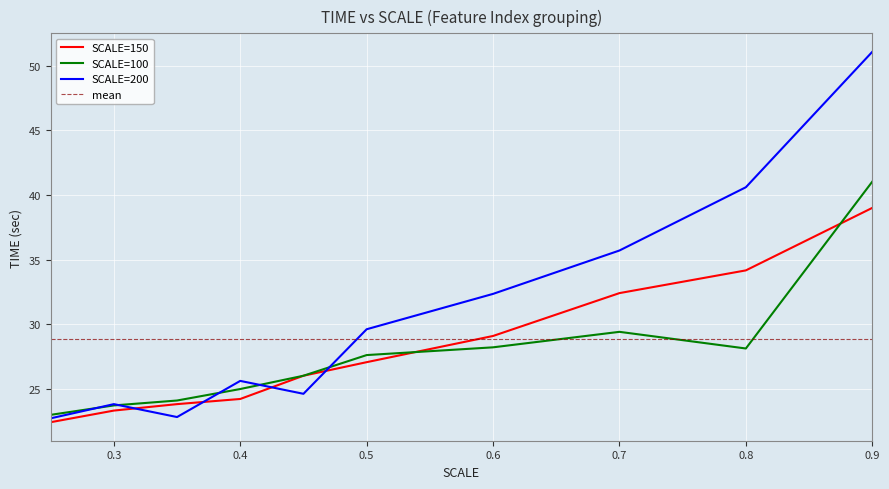

What position from the left is 0.35?

3